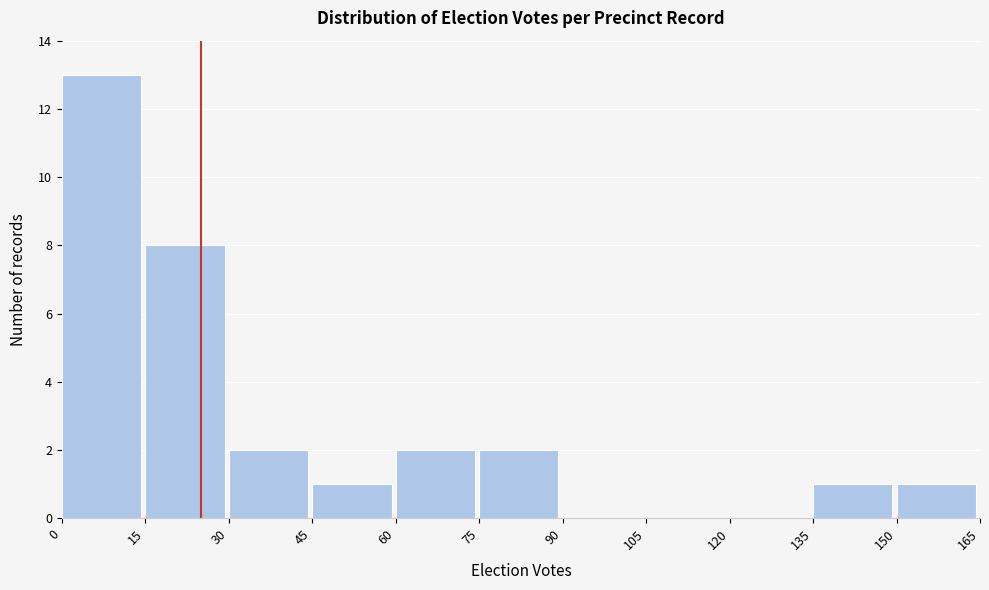

Reading left to right, transcribe this chart: for each bar, give the range it covers on the x-axis and its height. The values are not printed on the chart, so give them approximately, as read against the axis.

0 to 15: 13
15 to 30: 8
30 to 45: 2
45 to 60: 1
60 to 75: 2
75 to 90: 2
90 to 105: 0
105 to 120: 0
120 to 135: 0
135 to 150: 1
150 to 165: 1